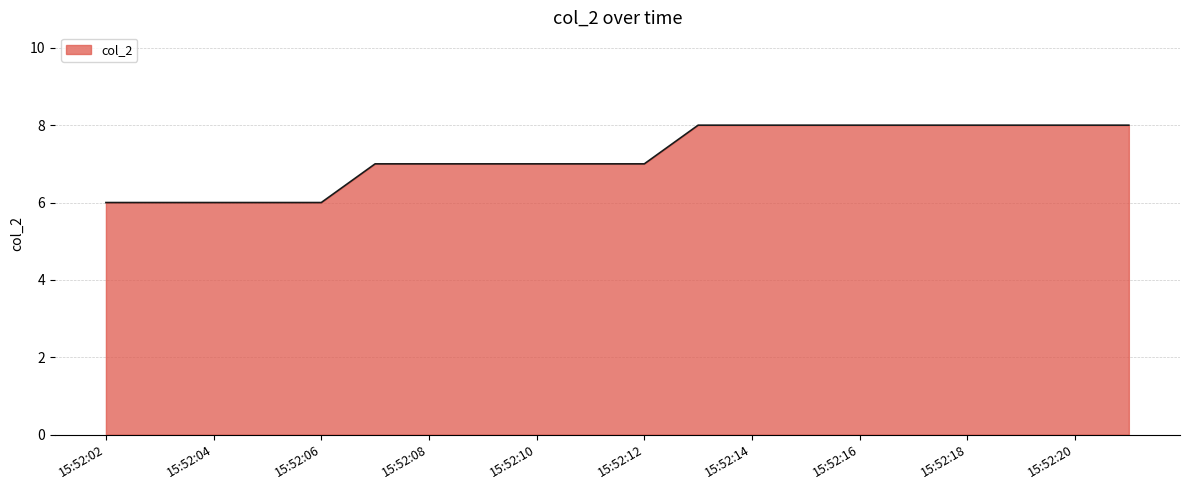

What is the smallest value displayed?

6